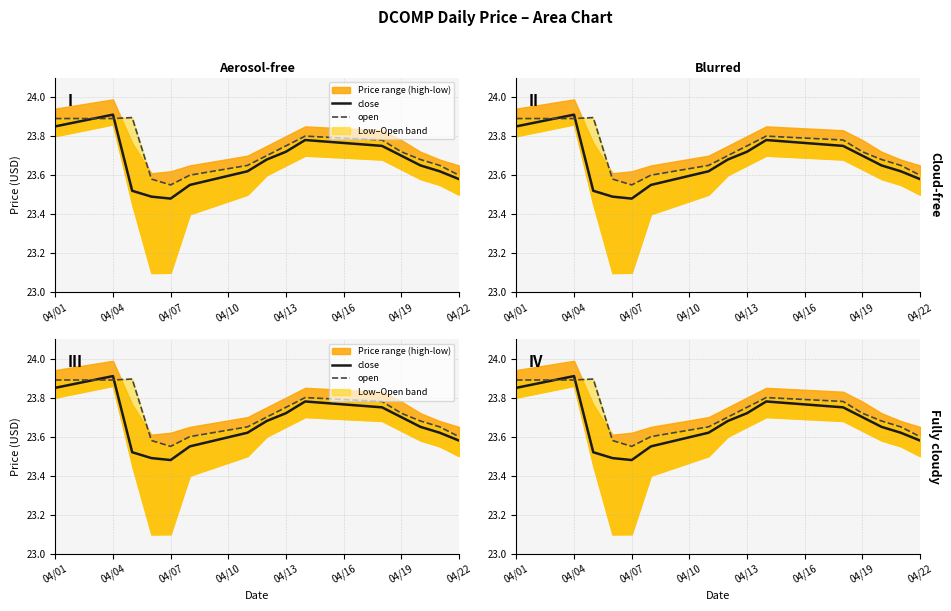

At which category is the sum across all series the highest?

04/04